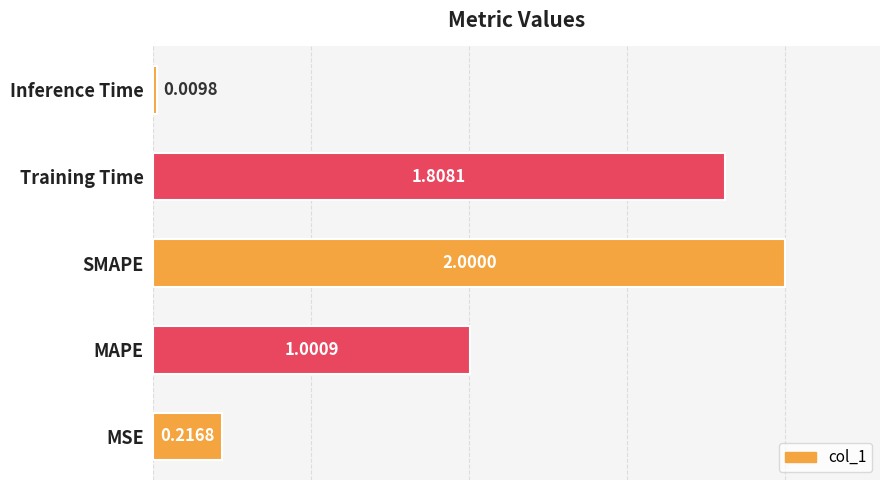

Rank the categories by value from highest to lowest.

SMAPE, Training Time, MAPE, MSE, Inference Time